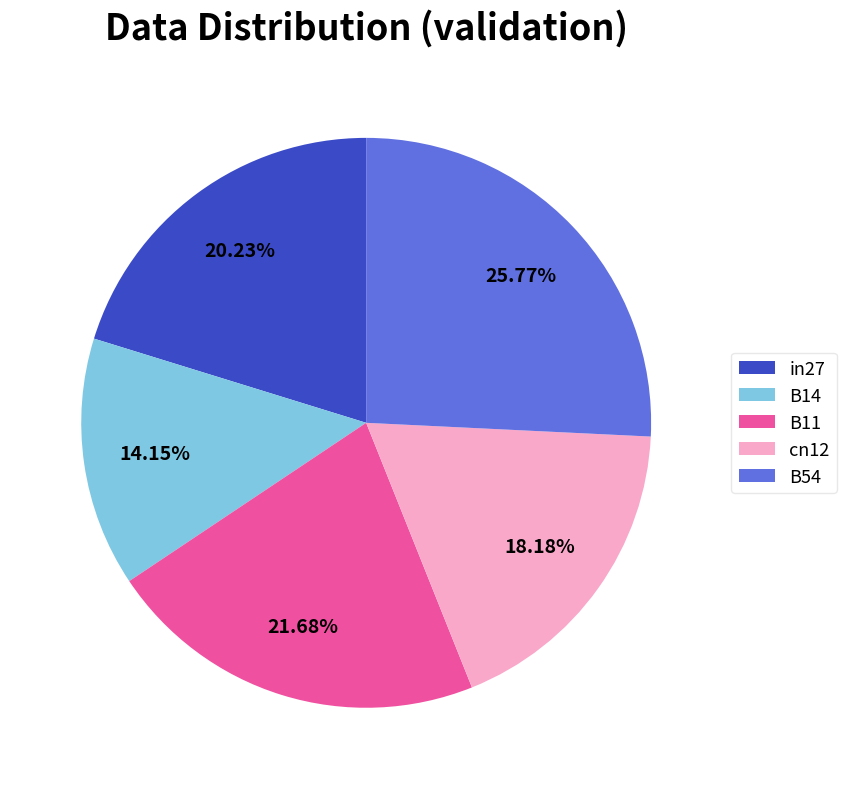

Does B14 account for over 50% of the chart?

No